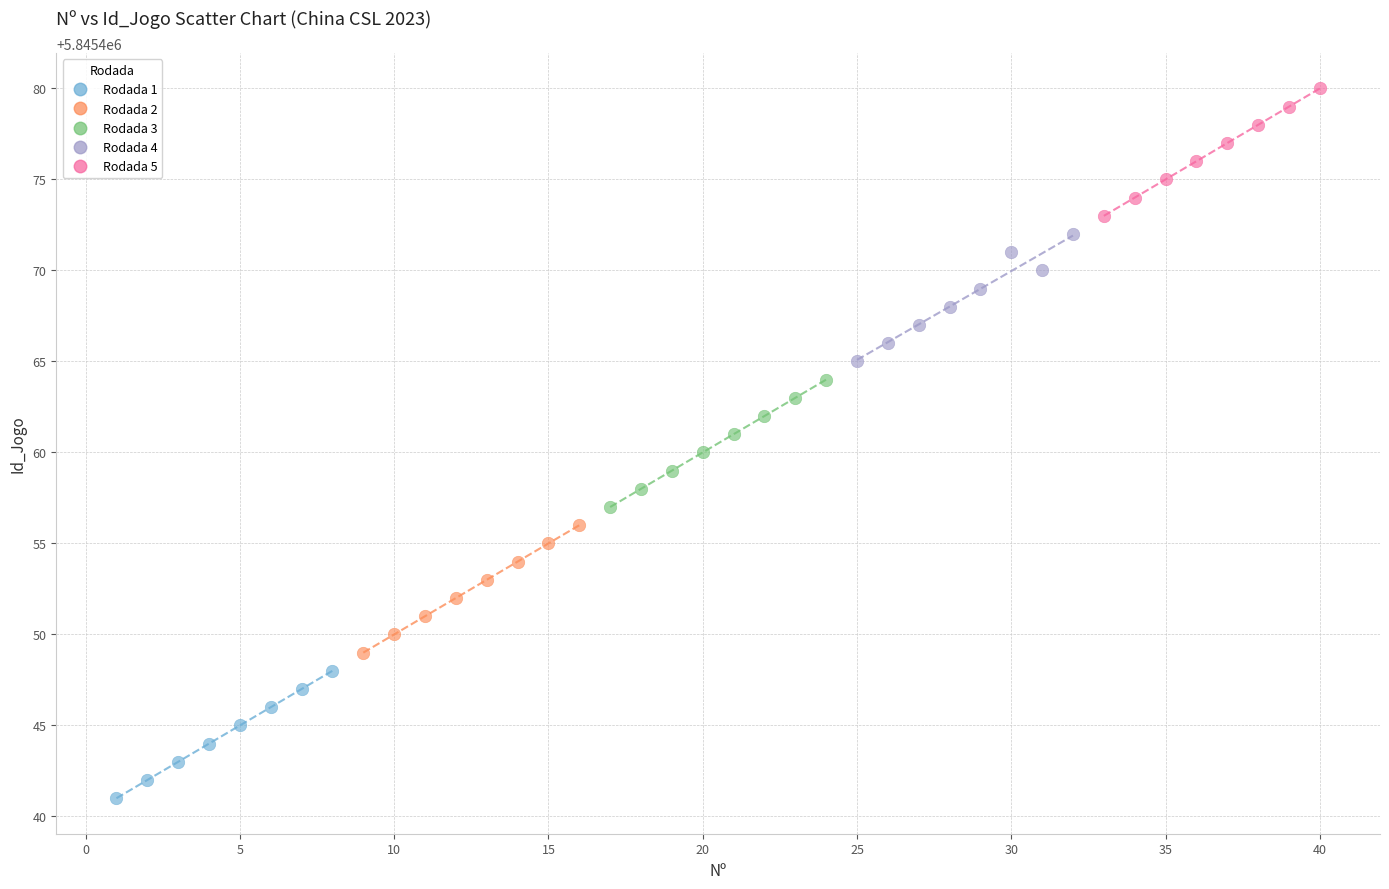

Which series reaches the maximum Y coordinate?

Rodada 5